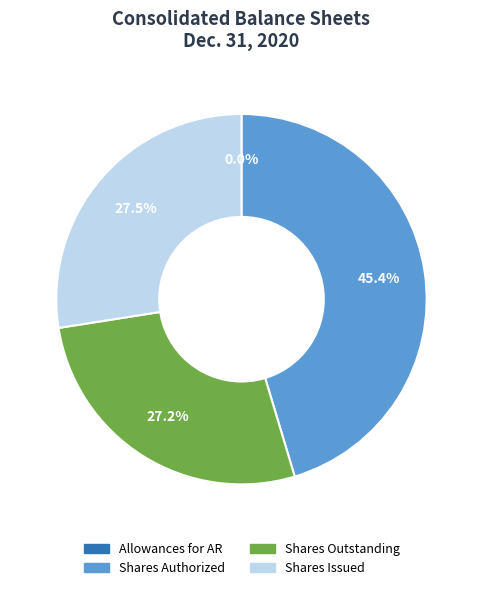

Is there a majority slice in this chart?

No